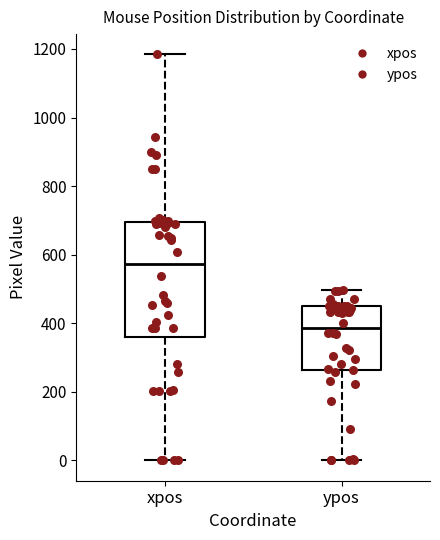

Which box has the highest median line?

xpos